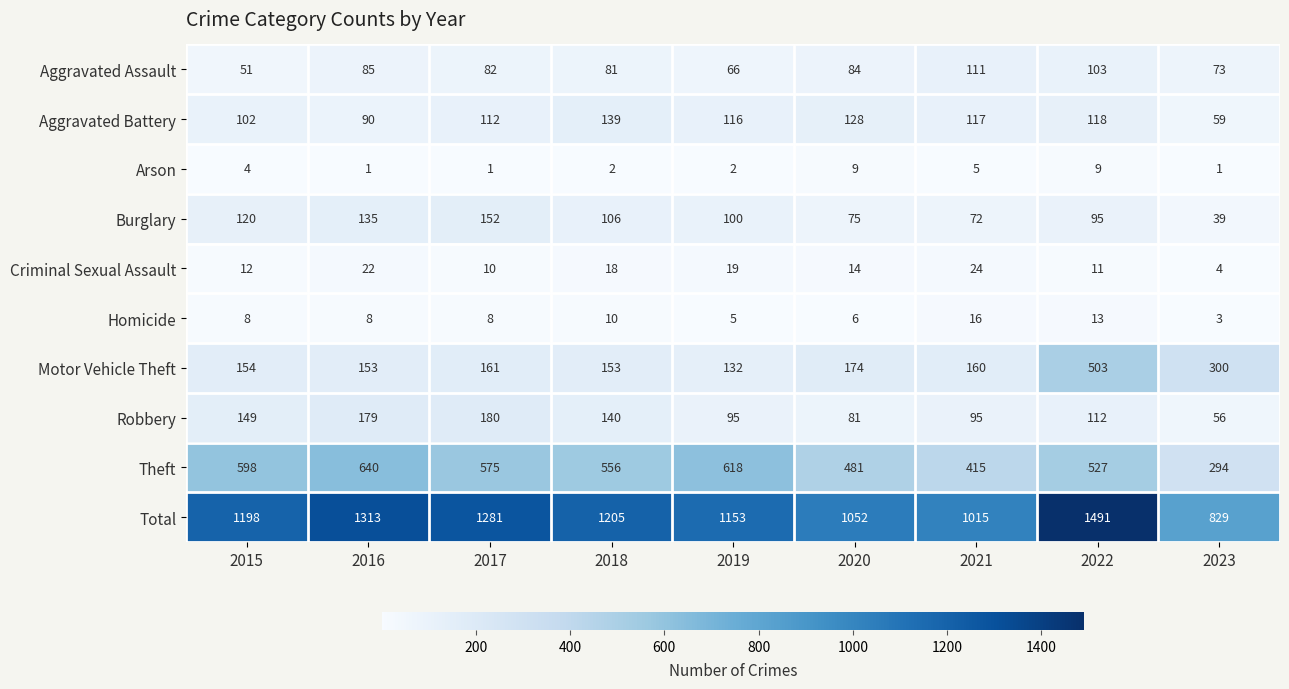

True or false: Homicide has a value of 4 at 2023.

False